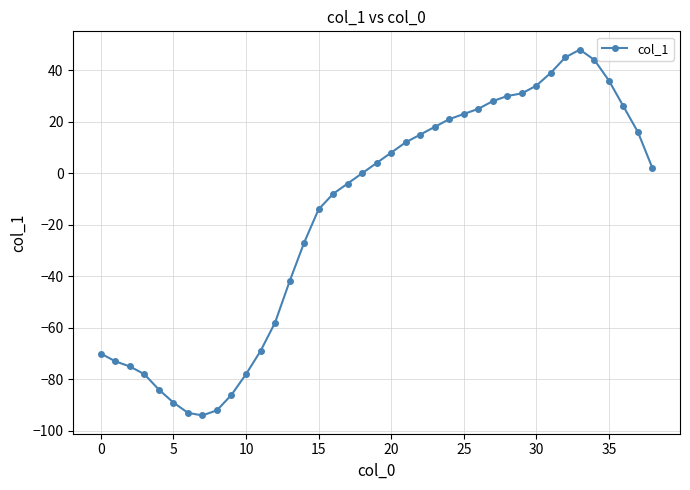

Does the chart have visible grid lines?

Yes